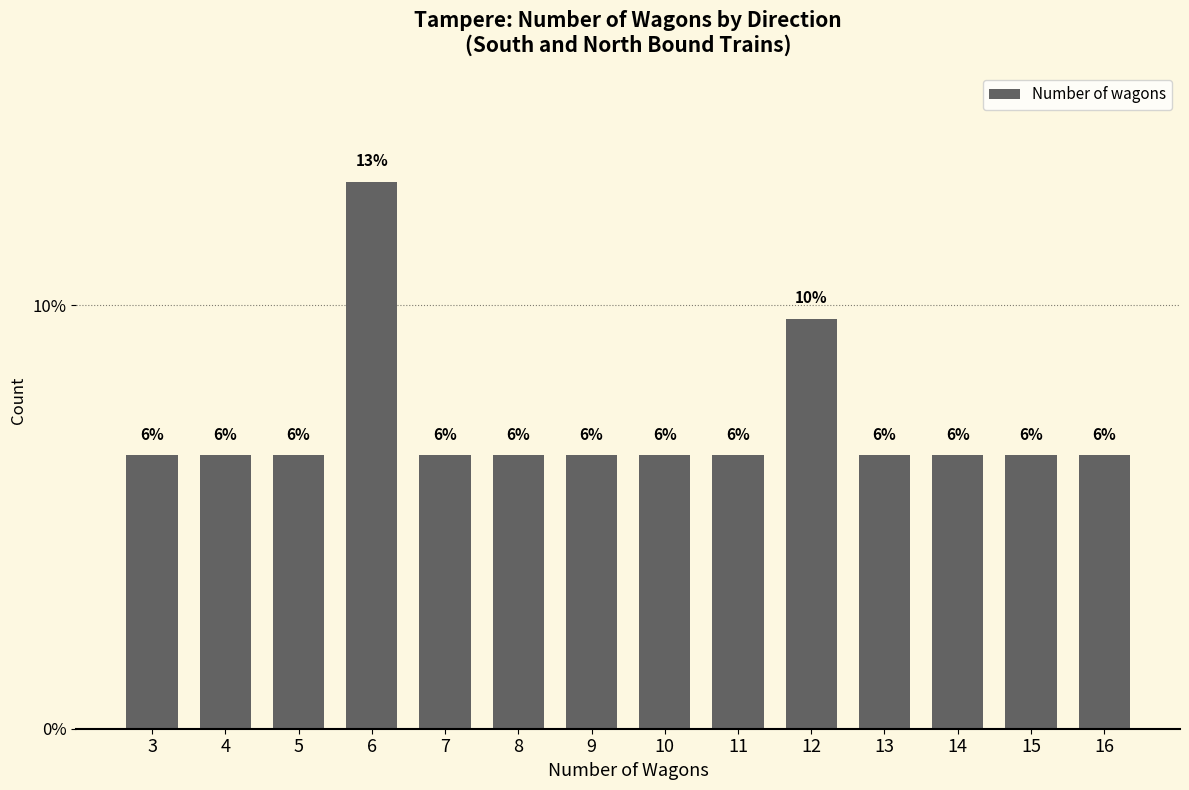

How many bars are there in total?

14